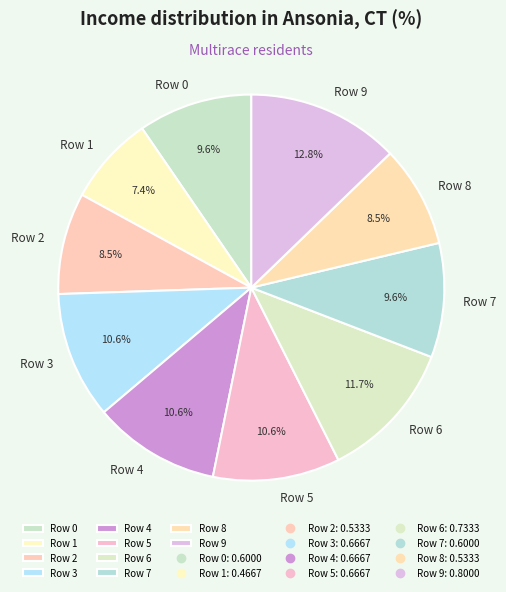

To the nearest percent, what portion does Row 6 represent?

12%